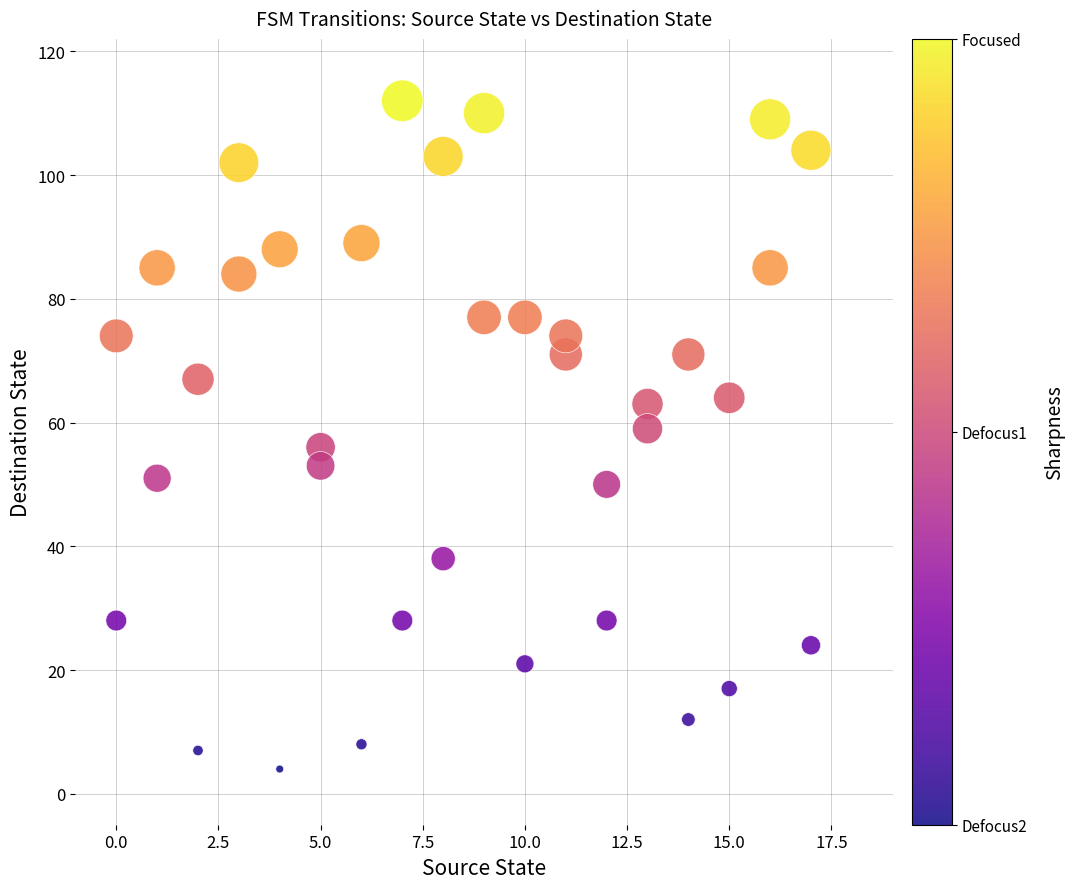

What is the range of X values (max minus min)?

17